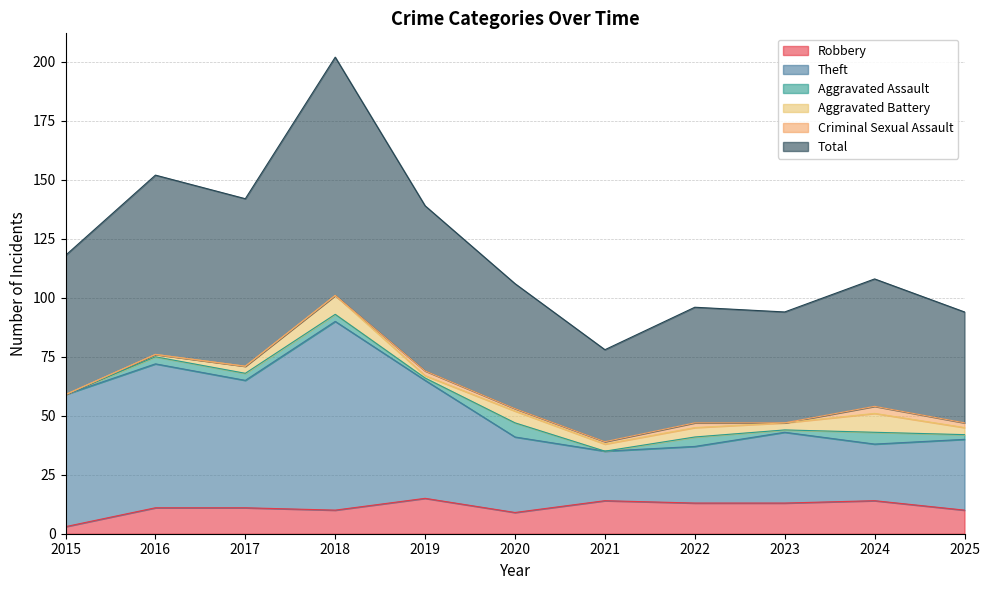

At which category does Robbery reach its first local peak?

2019